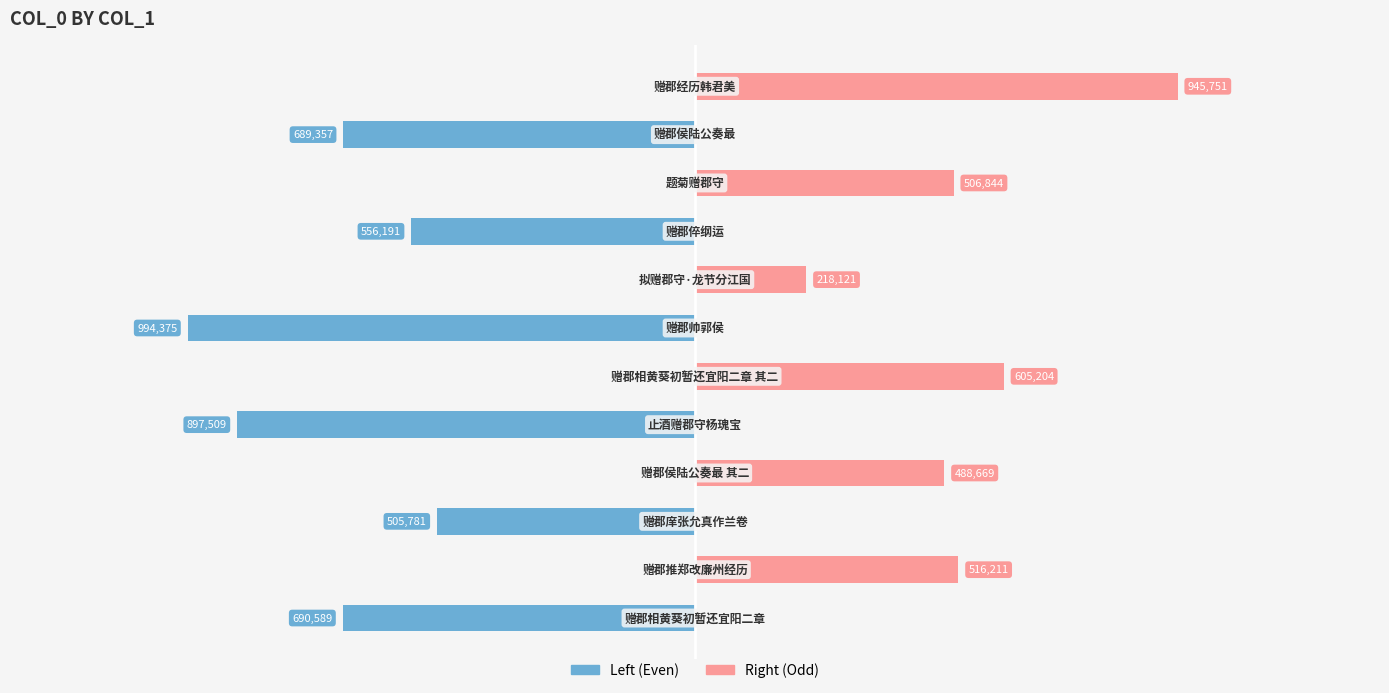

How many data points does each series have?

12